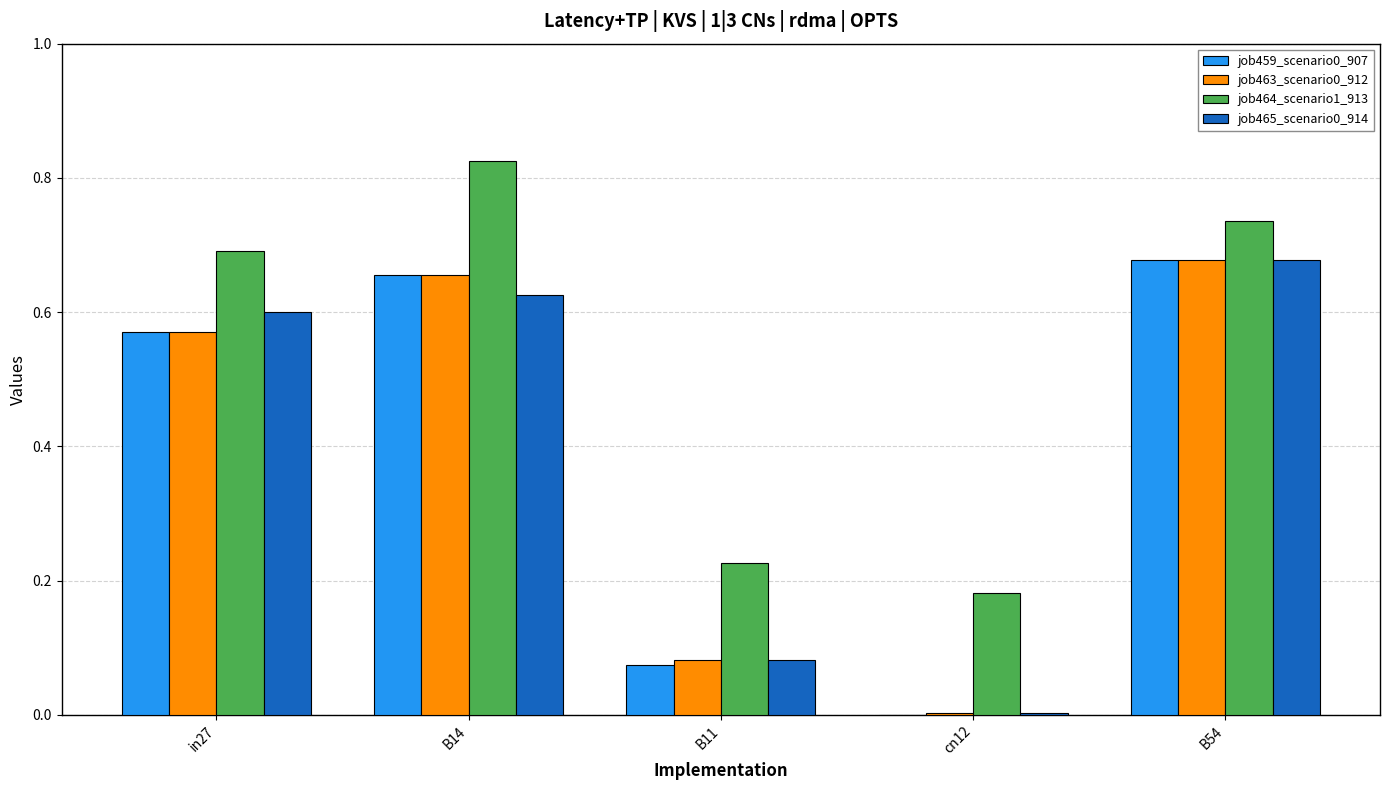

Which category has the highest value in the job464_scenario1_913 series?

B14